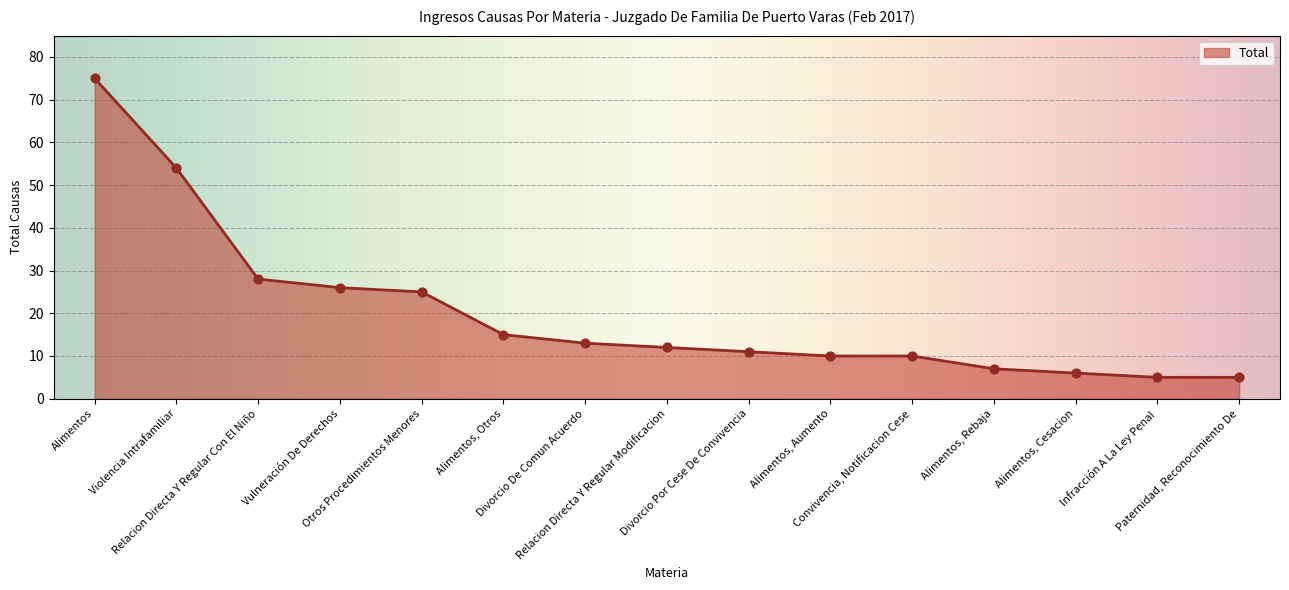

Between Convivencia, Notificacion Cese and Infracción A La Ley Penal, which is larger?

Convivencia, Notificacion Cese